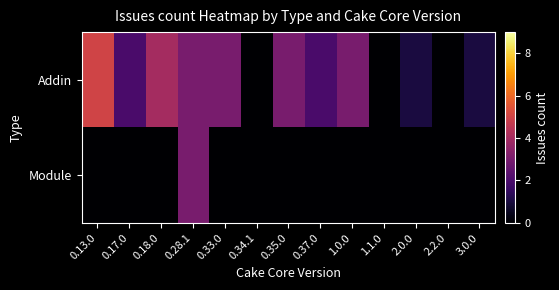

Rank the series by their maximum value, from lowest to highest.

Module, Addin